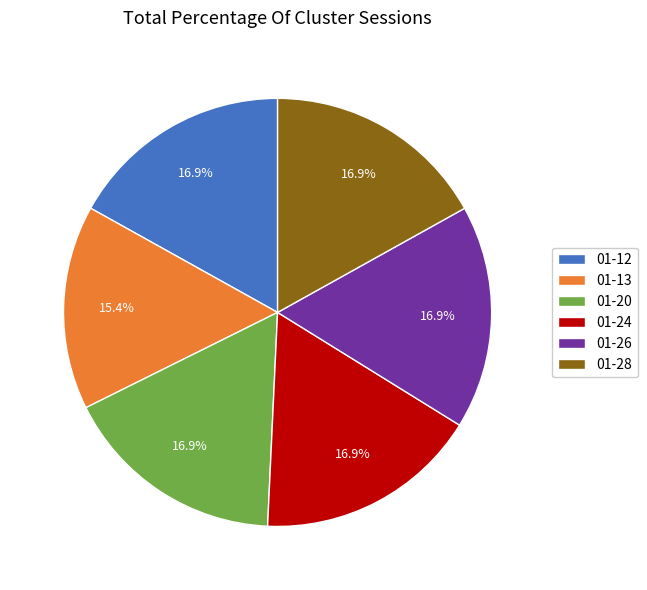

Is there any slice that represents more than half of the pie?

No